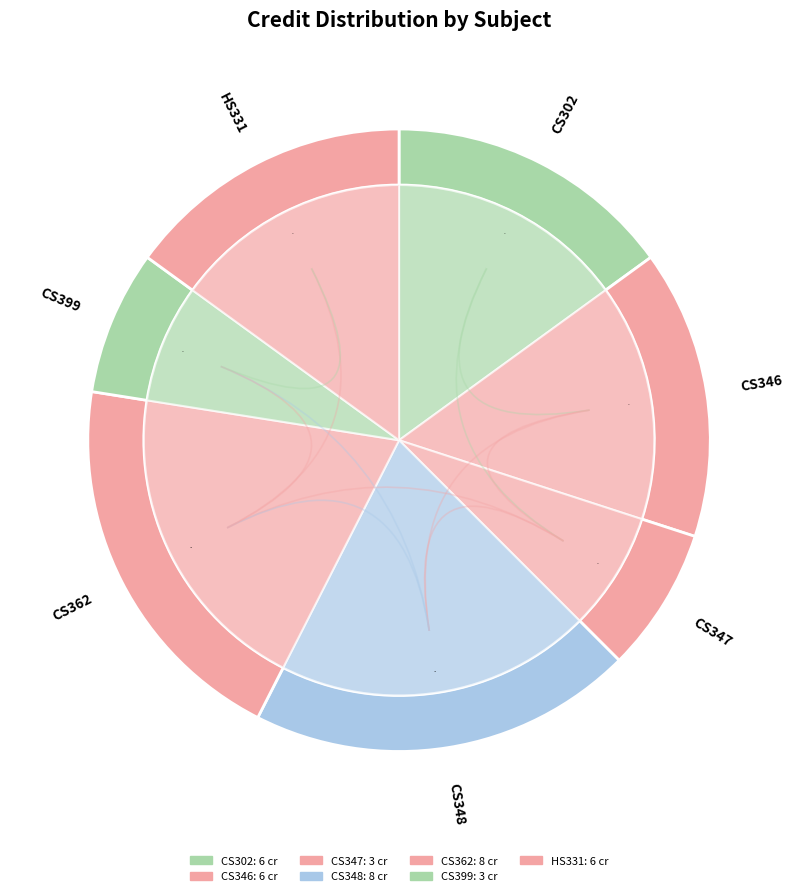

Combined, what portion of the pie is CS348 and CS399?

27.5%